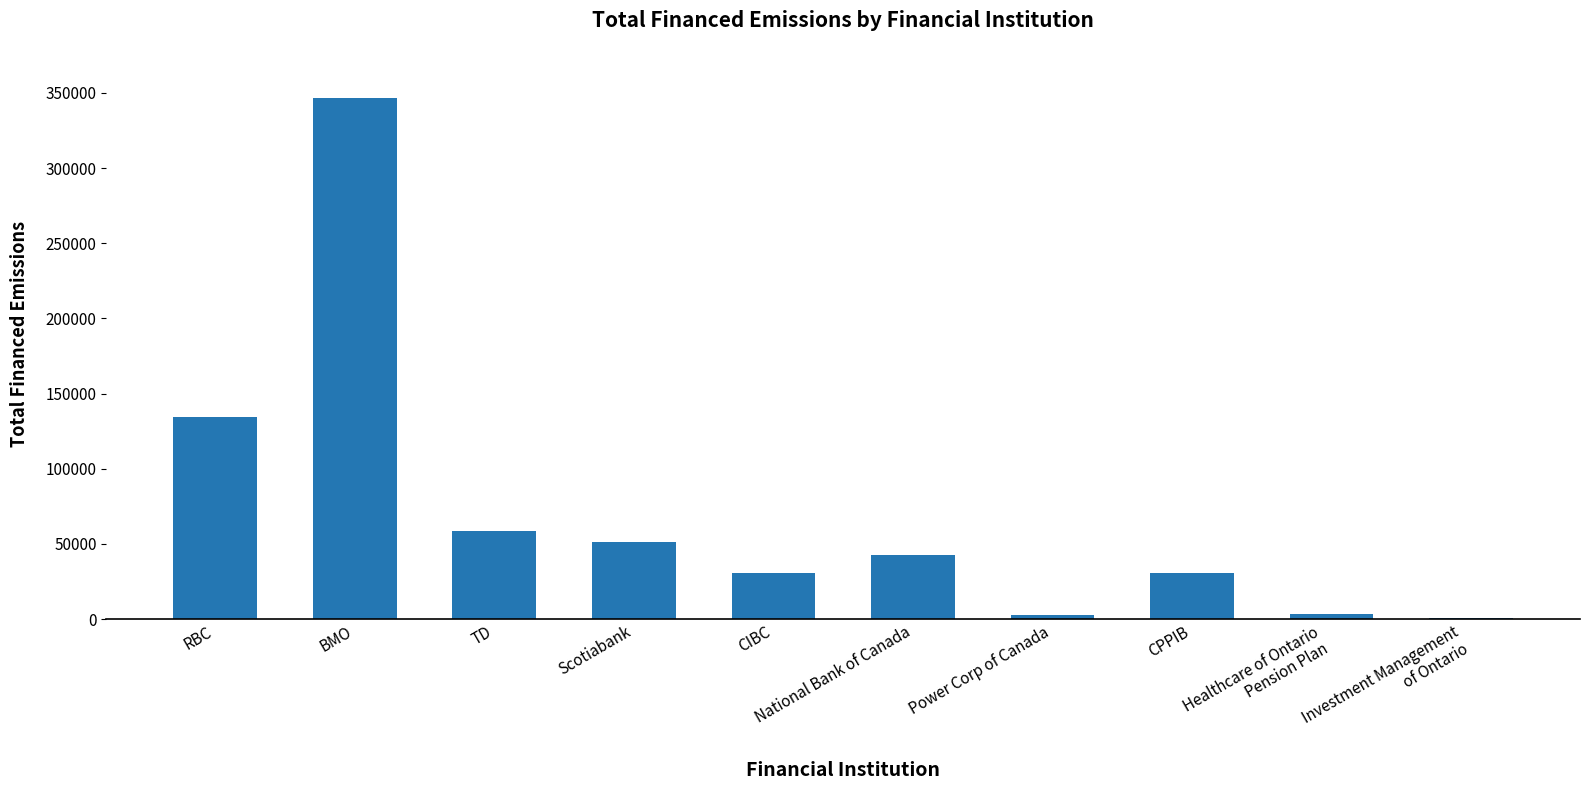

Where is the data nearest to the value 173566?

RBC